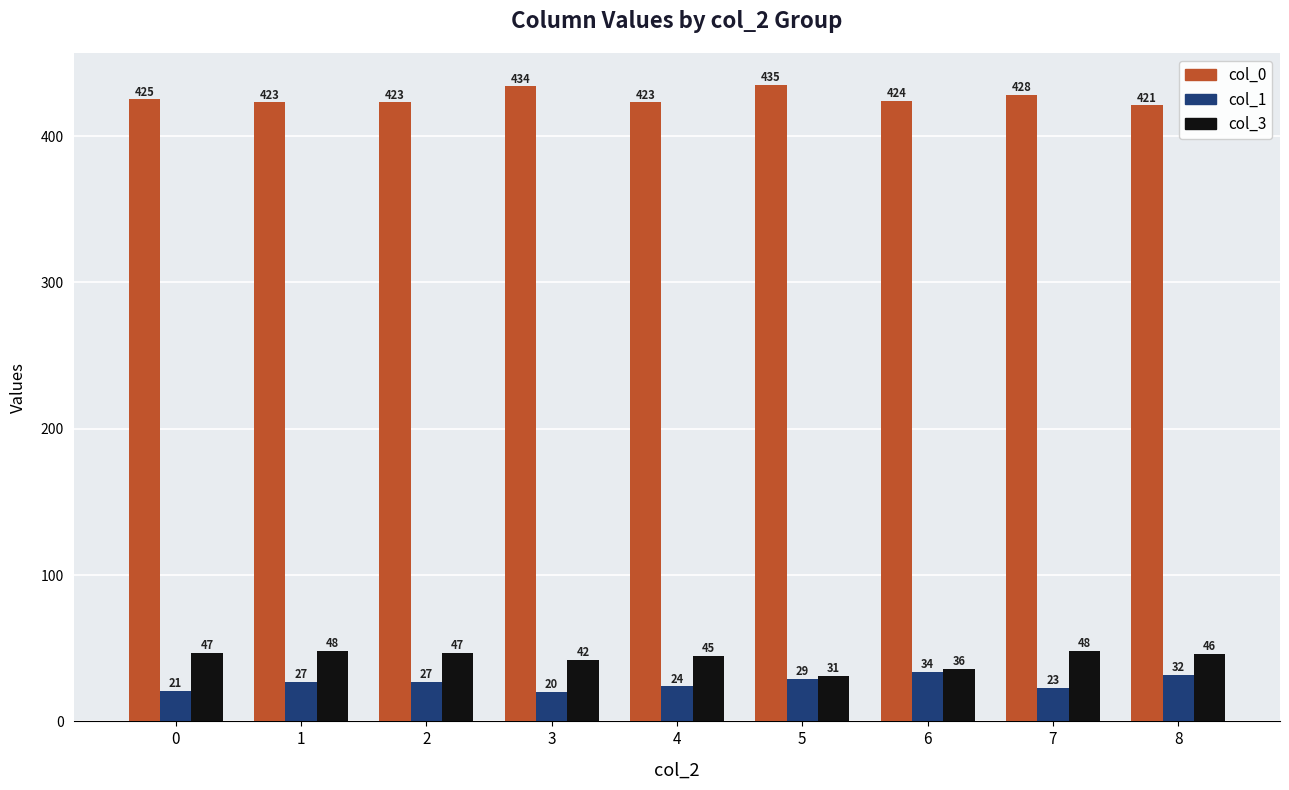

The value of col_3 at 2 is 47. True or false?

True